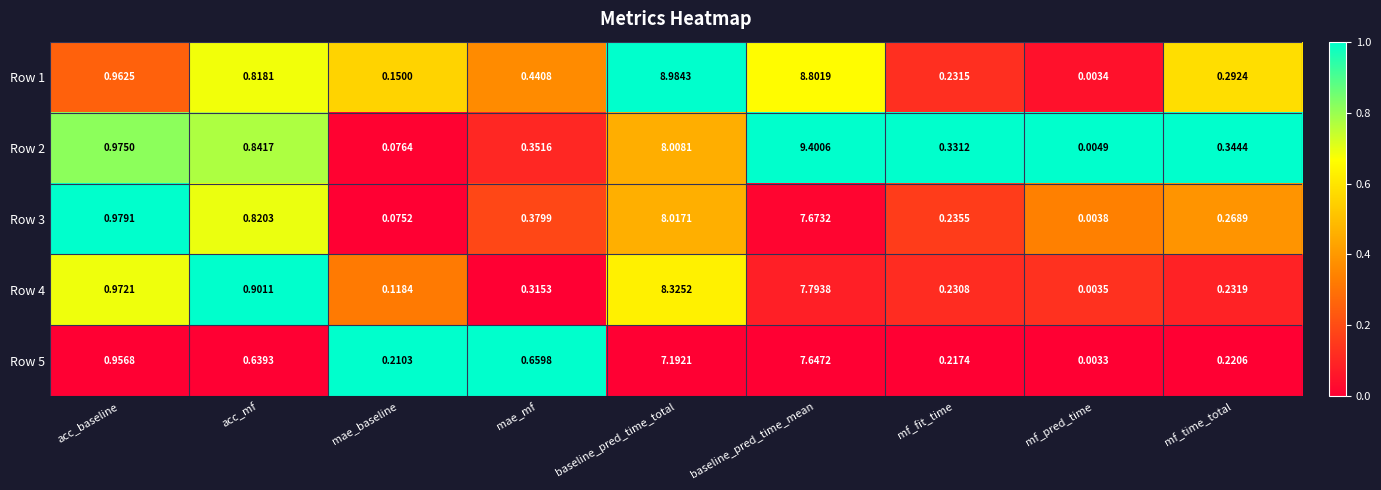

Which category has the highest value across all series?

baseline_pred_time_mean